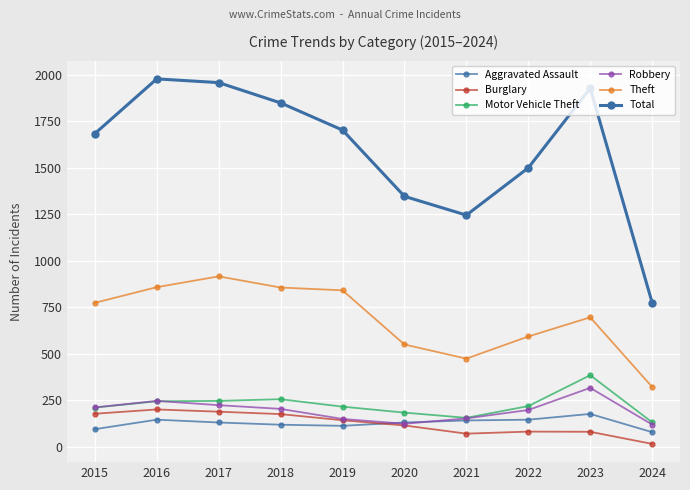

Does the chart have visible grid lines?

Yes